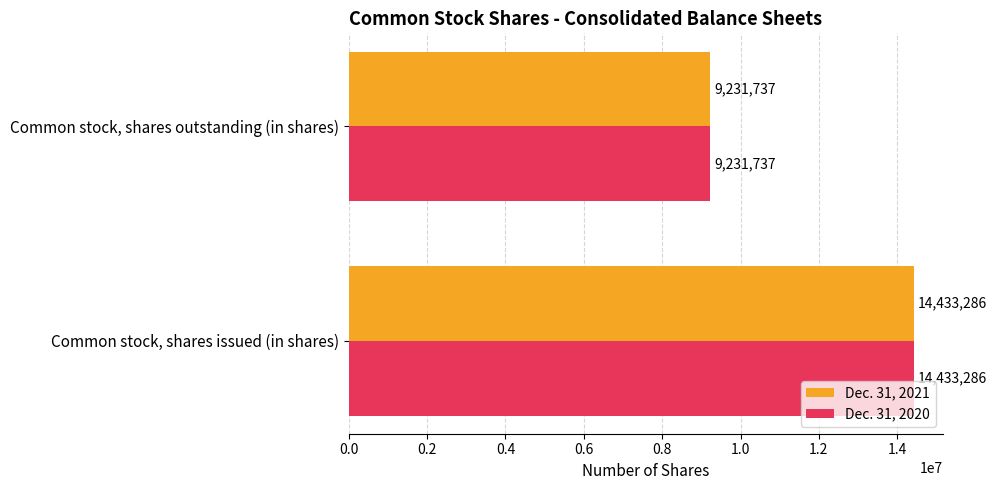

What is the lowest value of the Dec. 31, 2020 series?

9231737